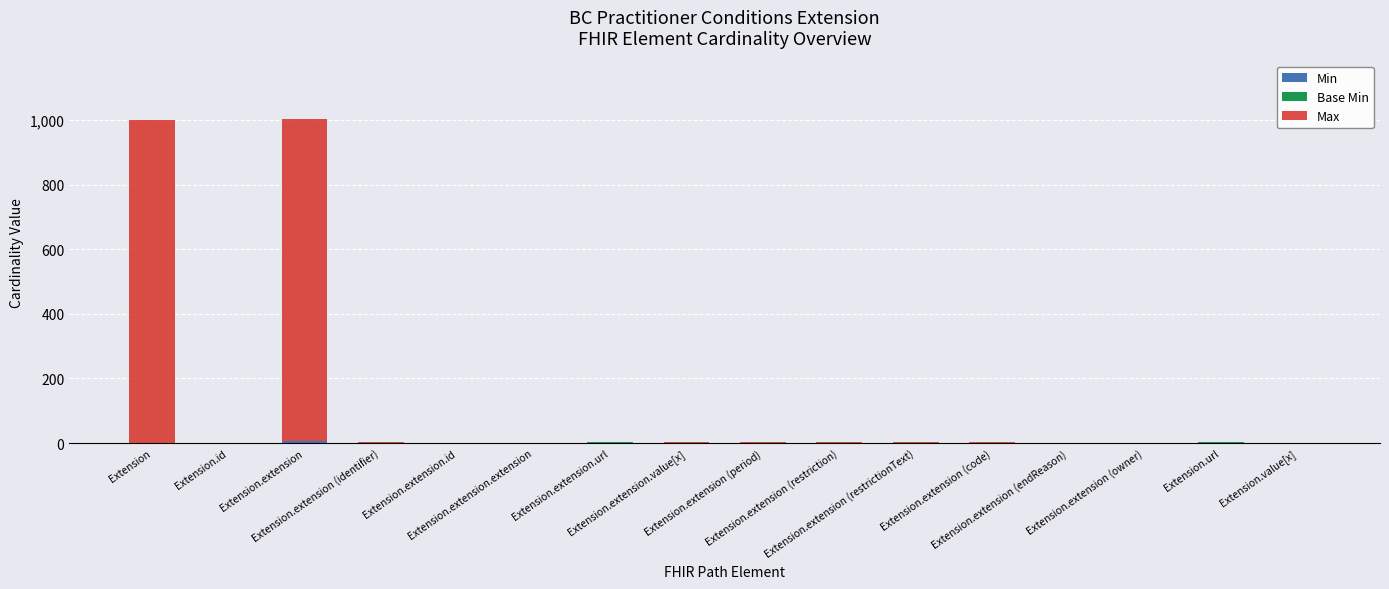

Rank the categories by Min value from highest to lowest.

Extension.extension, Extension.extension (identifier), Extension.extension.url, Extension.extension.value[x], Extension.extension (period), Extension.extension (restriction), Extension.extension (restrictionText), Extension.extension (code), Extension.url, Extension, Extension.id, Extension.extension.id, Extension.extension.extension, Extension.extension (endReason), Extension.extension (owner), Extension.value[x]